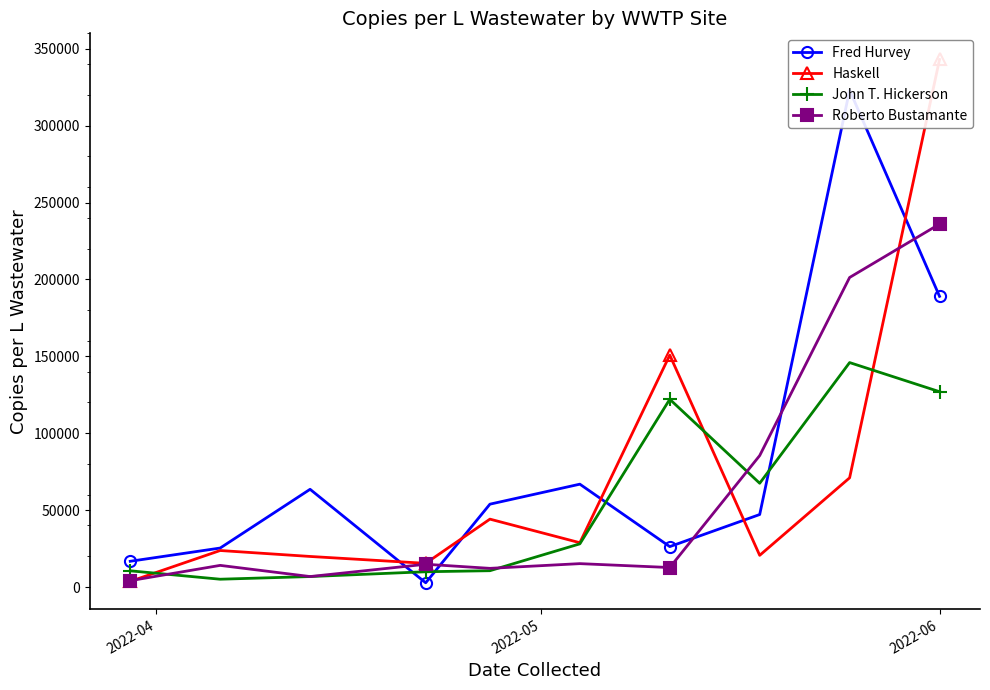

What is the maximum value for Roberto Bustamante?

236000